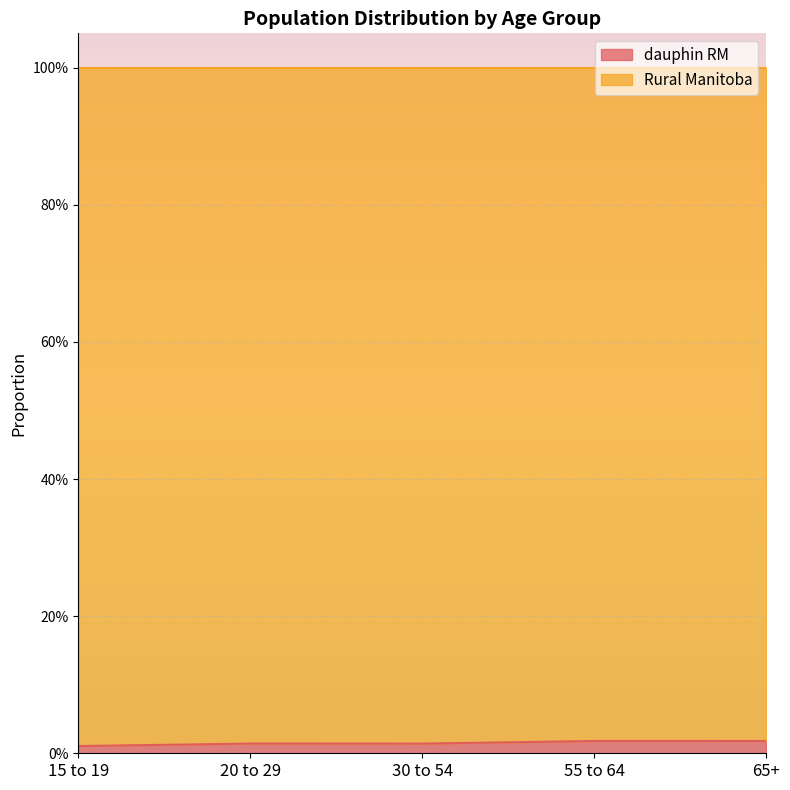

What is the label of the 5th point from the left?

65+